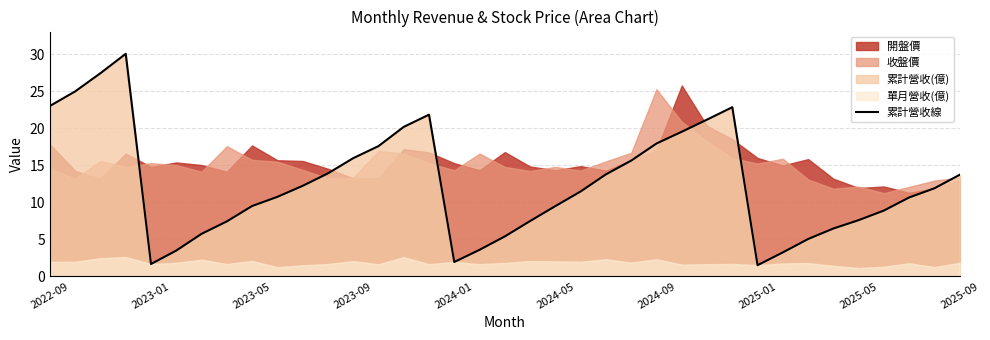

Approximately how many times larger is the value at 2025-01 compared to 2023-01?

0.9